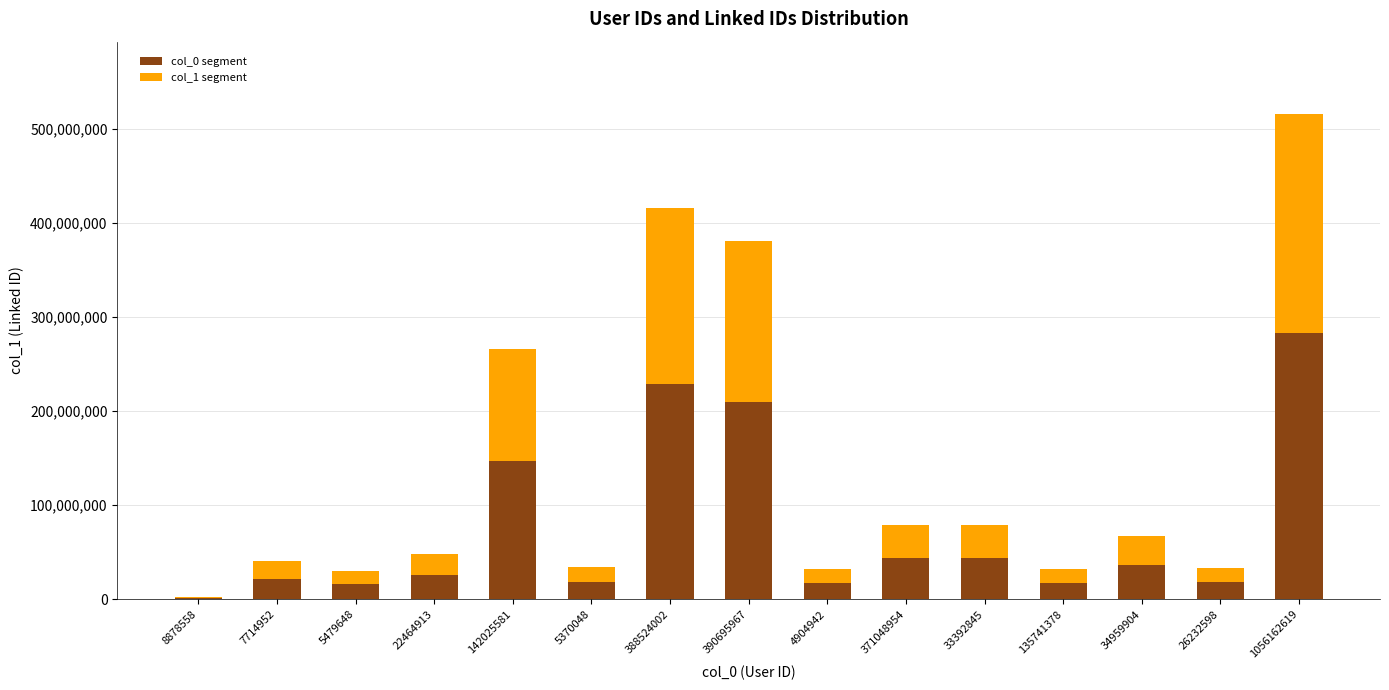

What is the total value across all series at 388524002?

415506683